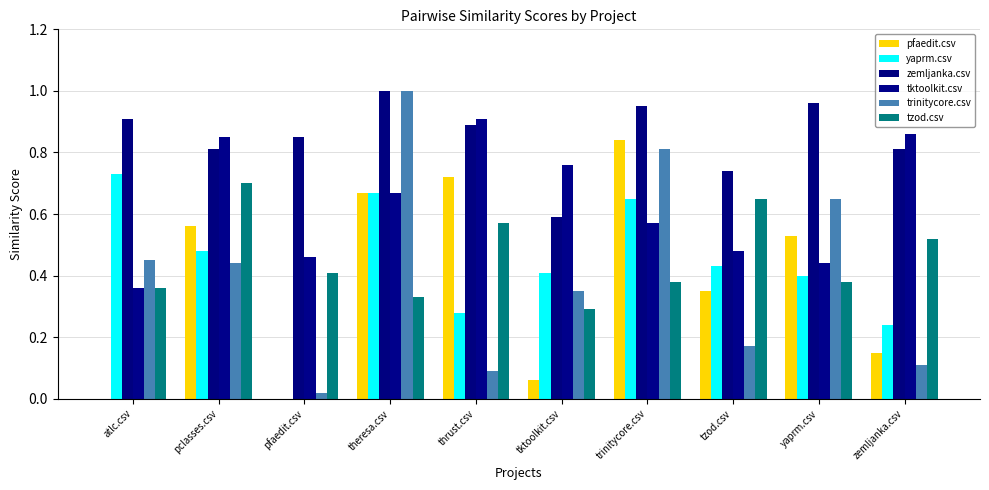

Rank the series by their maximum value, from highest to lowest.

zemljanka.csv, trinitycore.csv, tktoolkit.csv, pfaedit.csv, yaprm.csv, tzod.csv